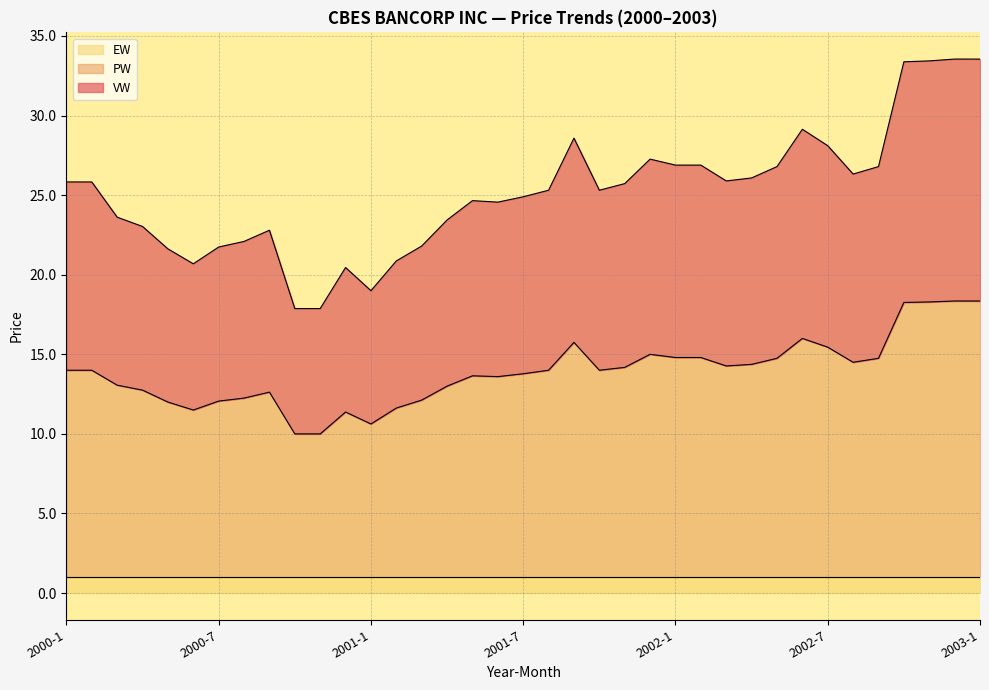

Rank the categories by VW value from lowest to highest.

2000-10, 2000-11, 2001-1, 2000-12, 2000-6, 2001-2, 2000-5, 2000-7, 2001-3, 2000-8, 2000-9, 2000-4, 2001-4, 2000-3, 2001-6, 2001-5, 2001-7, 2001-8, 2001-10, 2001-11, 2000-1, 2000-2, 2002-3, 2002-4, 2002-8, 2002-5, 2002-9, 2002-1, 2002-2, 2001-12, 2002-7, 2001-9, 2002-6, 2002-10, 2002-11, 2003-1, 2002-12